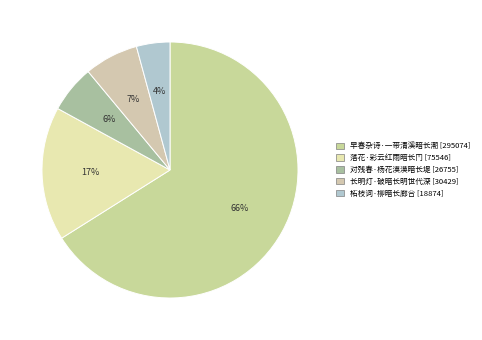

Does 早春杂诗·一带清溪暗长潮 account for over 50% of the chart?

Yes